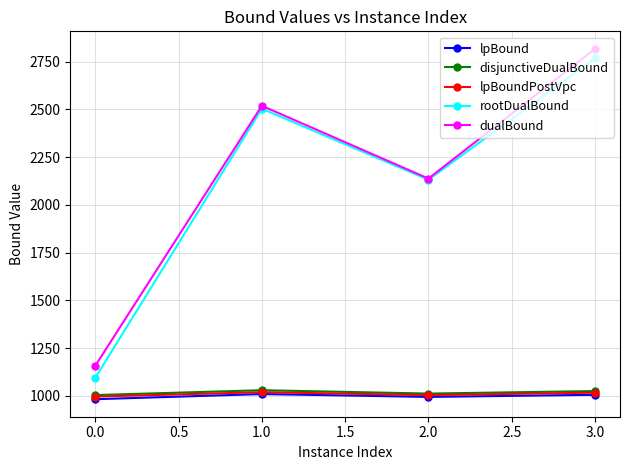

What is the maximum value for disjunctiveDualBound?

1030.3